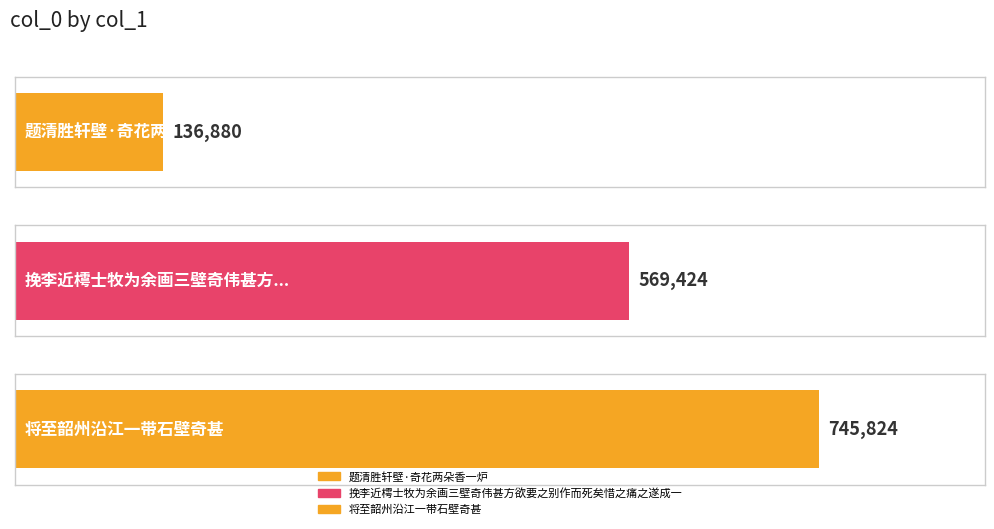

The chart shows a value of 569424 at 挽李近樗士牧为余画三壁奇伟甚方欲要之别作而死矣惜之痛之遂成一律. True or false?

True